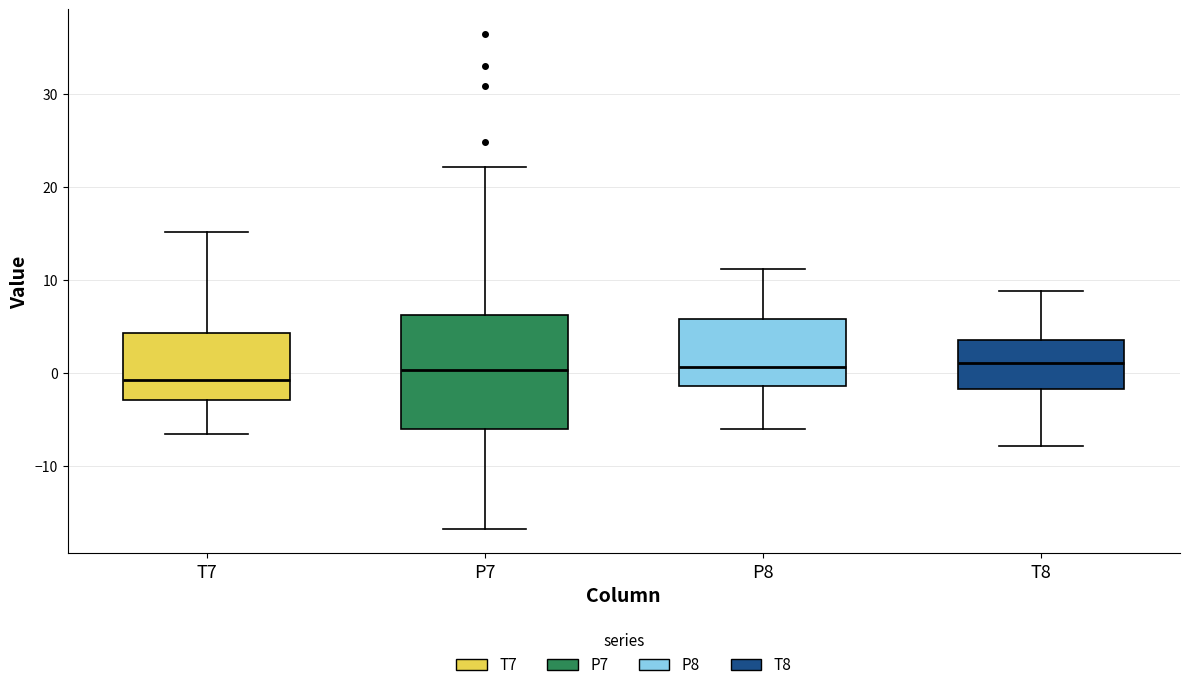

Reading left to right, transcribe this box plot: for each box, give where its median line is, the range the box spans, and where its two whiskers end, as read against the y-axis. The values are not printed on the chart, so give them approximately, as read against the axis.

T7: median -1, box -3 to 4, whiskers -7 to 15
P7: median 0, box -6 to 6, whiskers -17 to 22
P8: median 1, box -1 to 6, whiskers -6 to 11
T8: median 1, box -2 to 4, whiskers -8 to 9